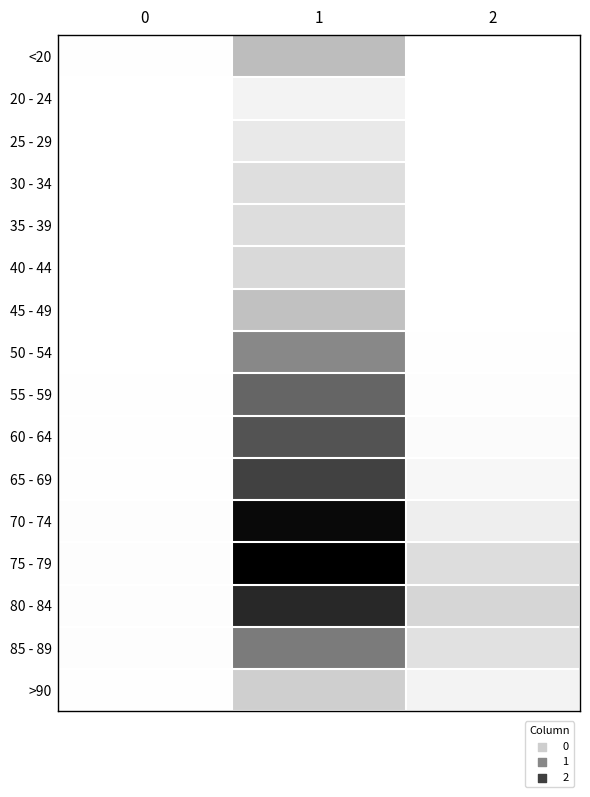

Count the number of data series in this chart.

16